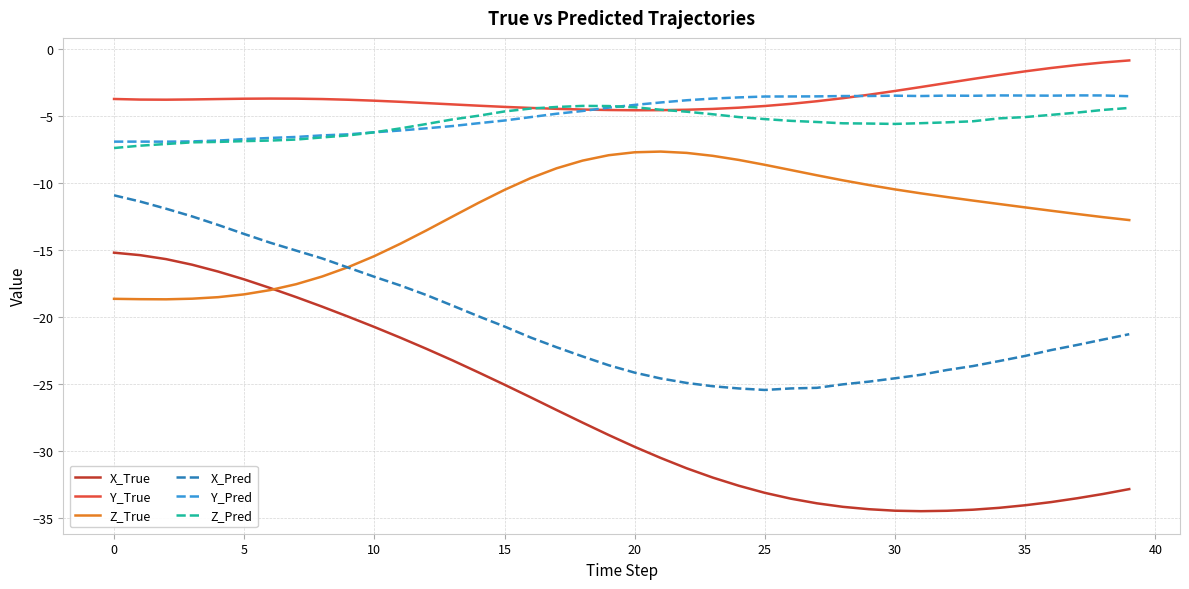

What is the difference between the maximum and minimum values in the X_True series?

19.3